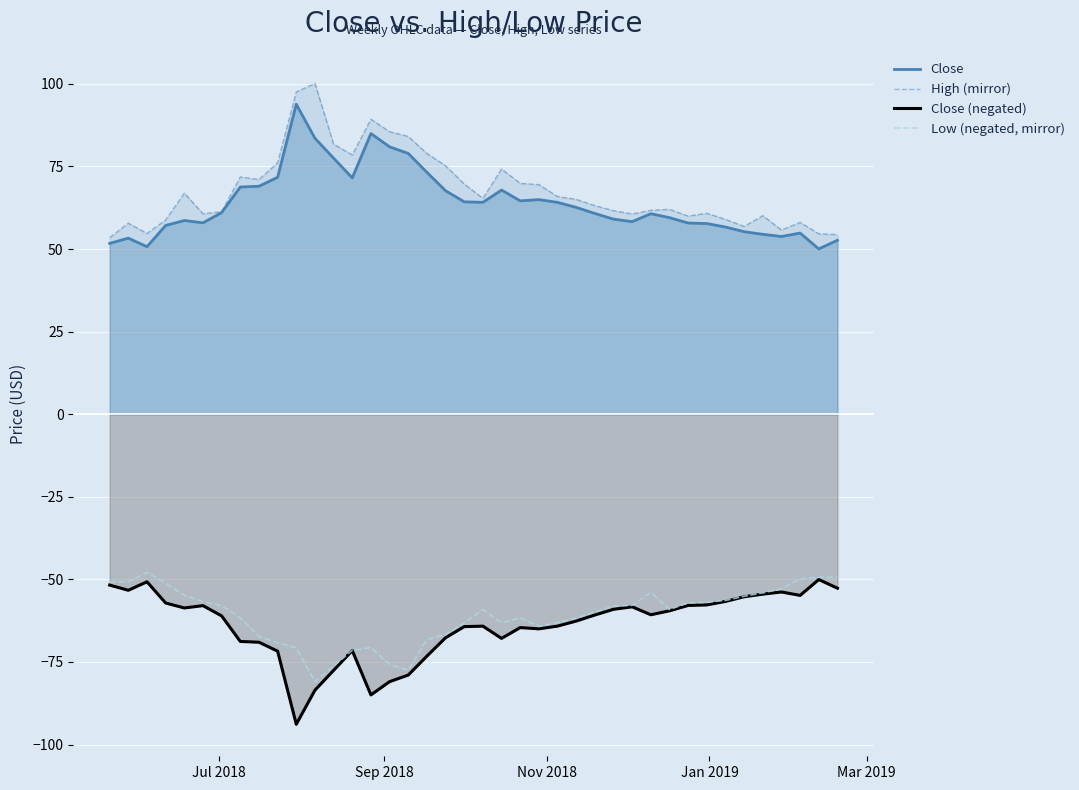

How many data points in Close are above 61?

20